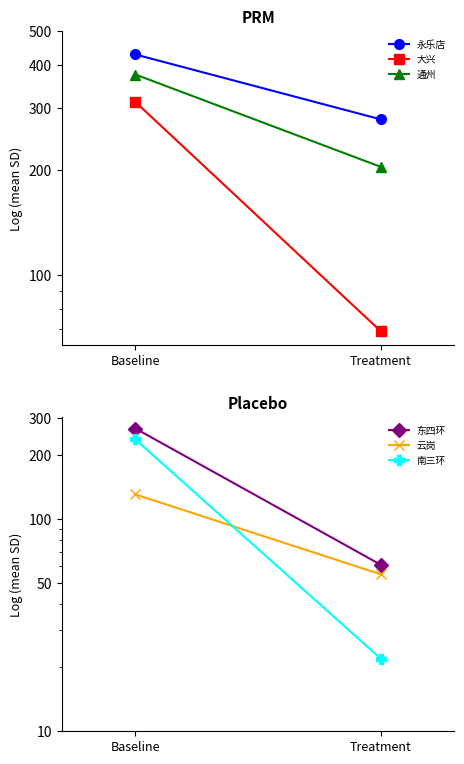

What is the minimum value for 南三环?

22